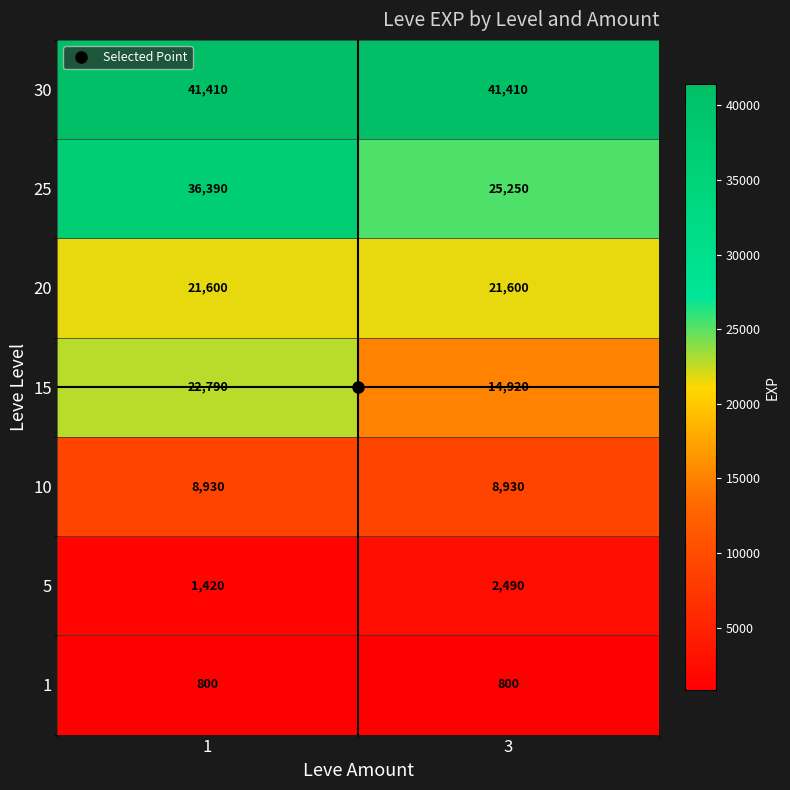

The 1 series shows 800 at 1. True or false?

True